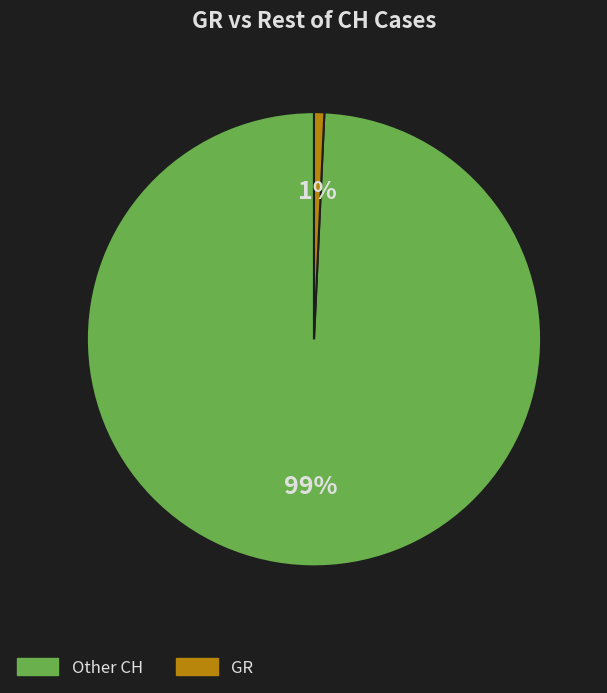

Does any single category account for the majority?

Yes